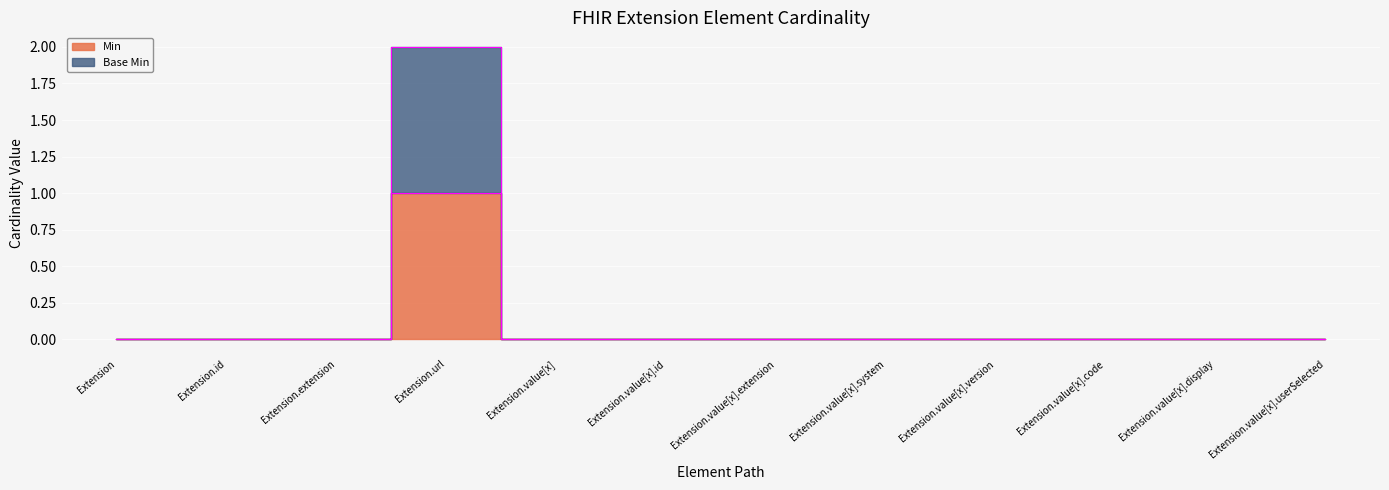

Which series changed the most between Extension.extension and Extension.value[x].userSelected?

Min